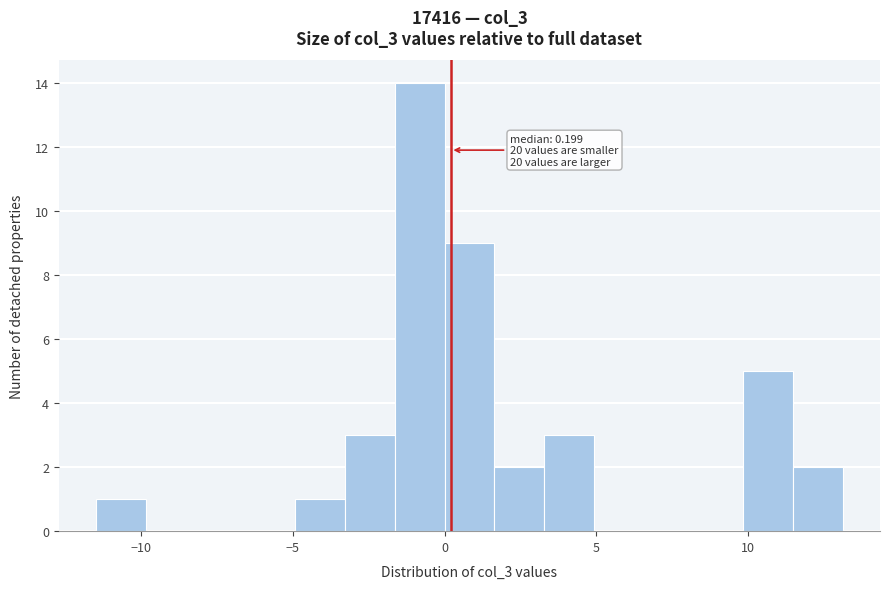

Around what value on the x-axis is the tallest bar? Give the approximate position of its centre, as read against the axis.

-1.0